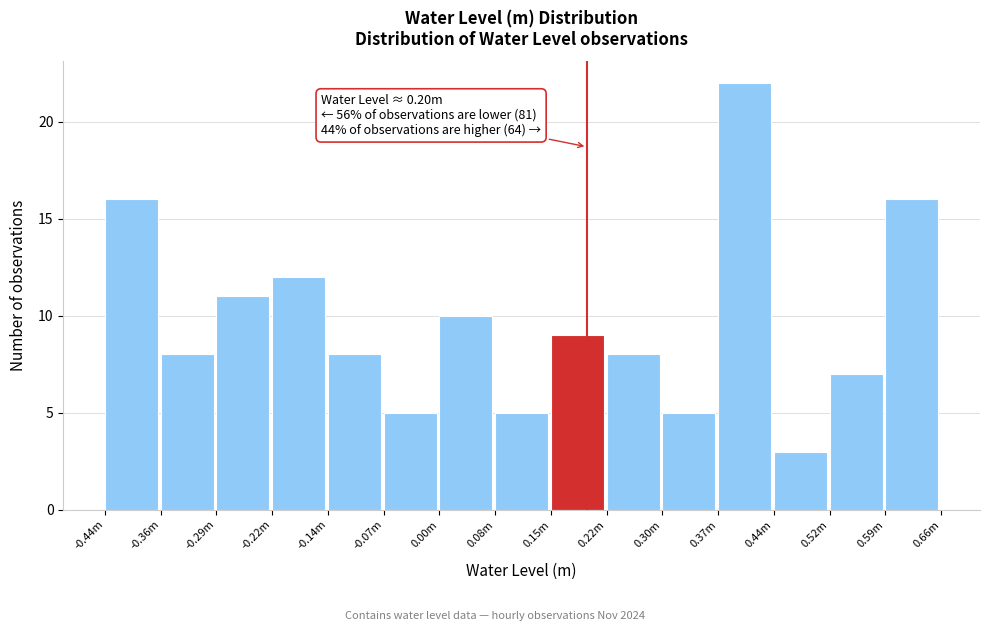

Reading left to right, transcribe all the data shown in this chart.

-0.44m=16	-0.36m=8	-0.29m=11	-0.22m=12	-0.14m=8	-0.07m=5	0.00m=10	0.08m=5	0.15m=9	0.22m=8	0.30m=5	0.37m=22	0.44m=3	0.52m=7	0.59m=16